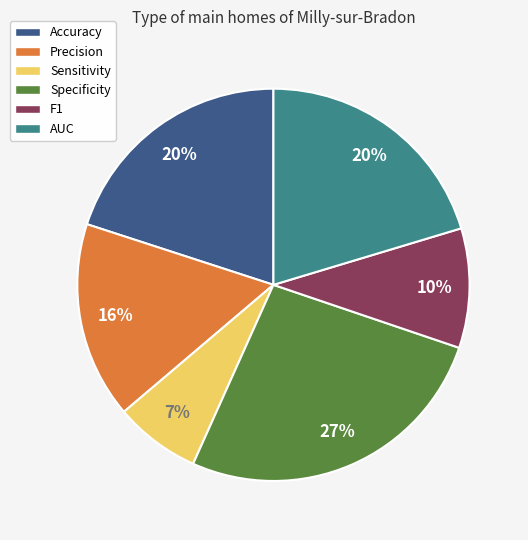

Between Accuracy and F1, which is larger?

Accuracy